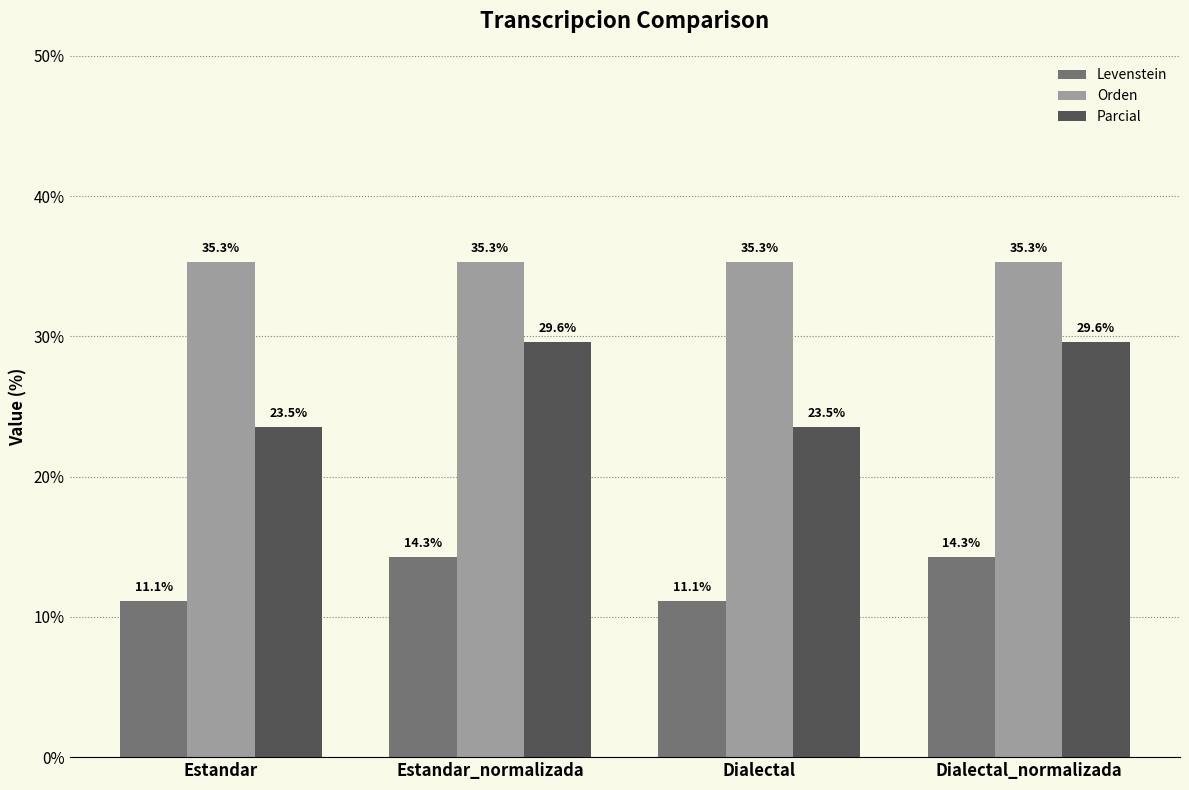

Is the value of Levenstein at Dialectal greater than the value of Parcial at Estandar?

No